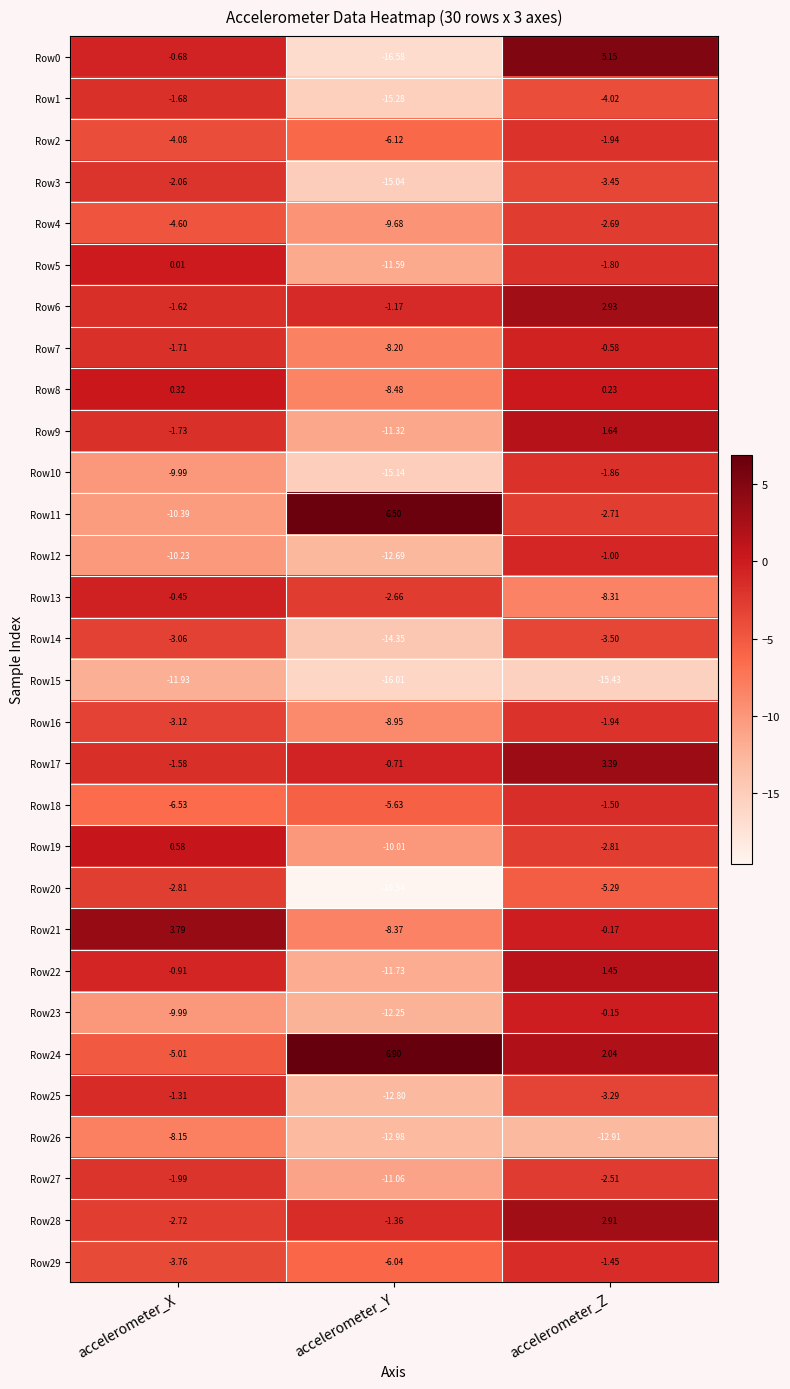

How many series are shown in this chart?

30